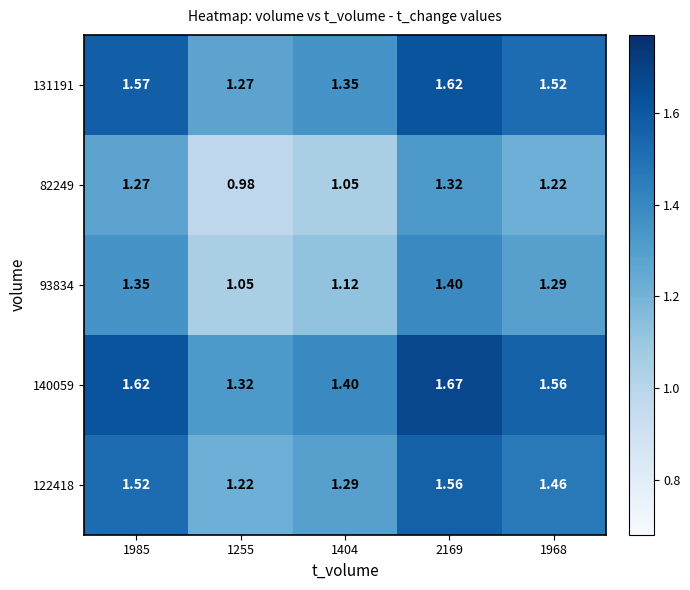

Is the value of 140059 at 2169 greater than the value of 131191 at 1404?

Yes